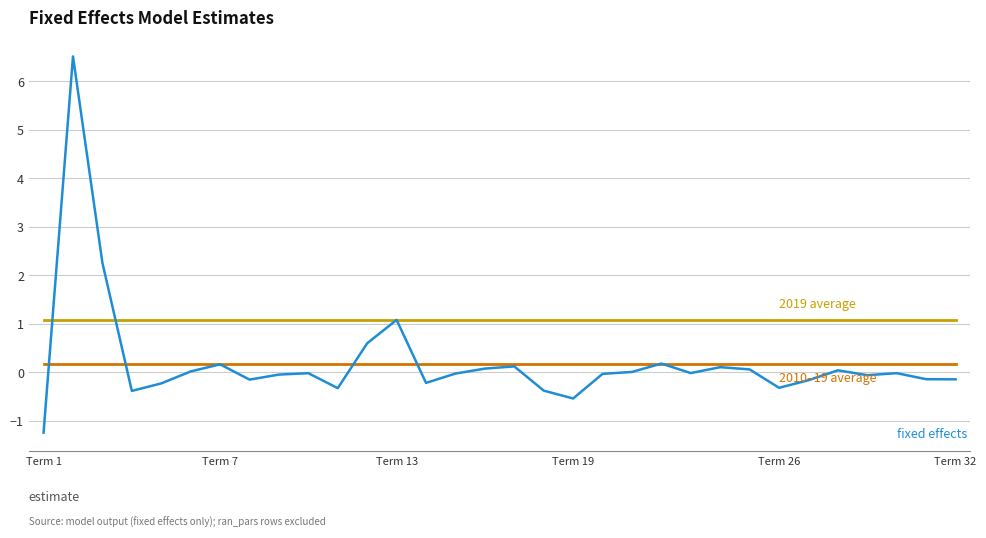

What is the smallest value displayed?

-1.2